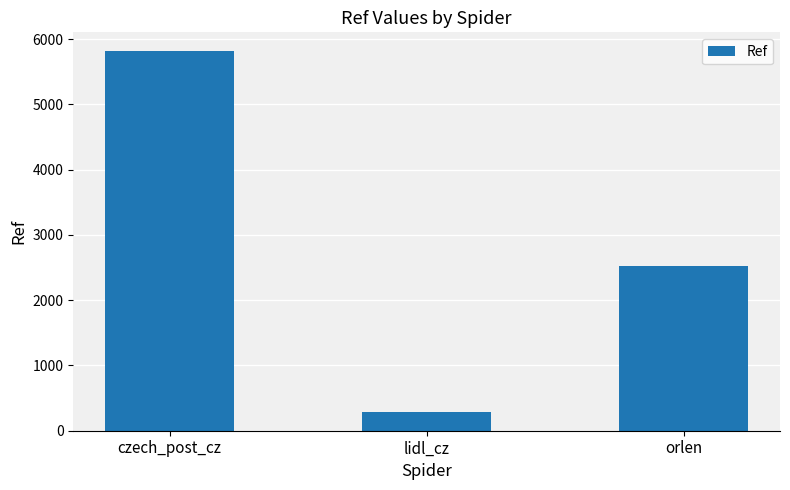

What is the sum of all values?

8628